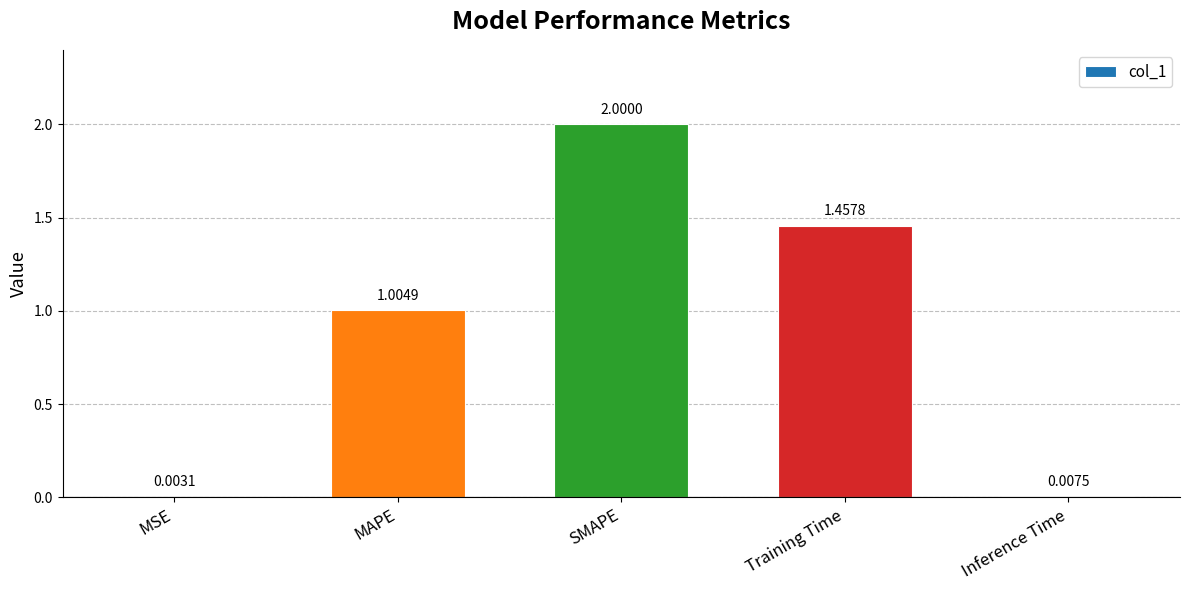

Which category has the highest value across all series?

SMAPE